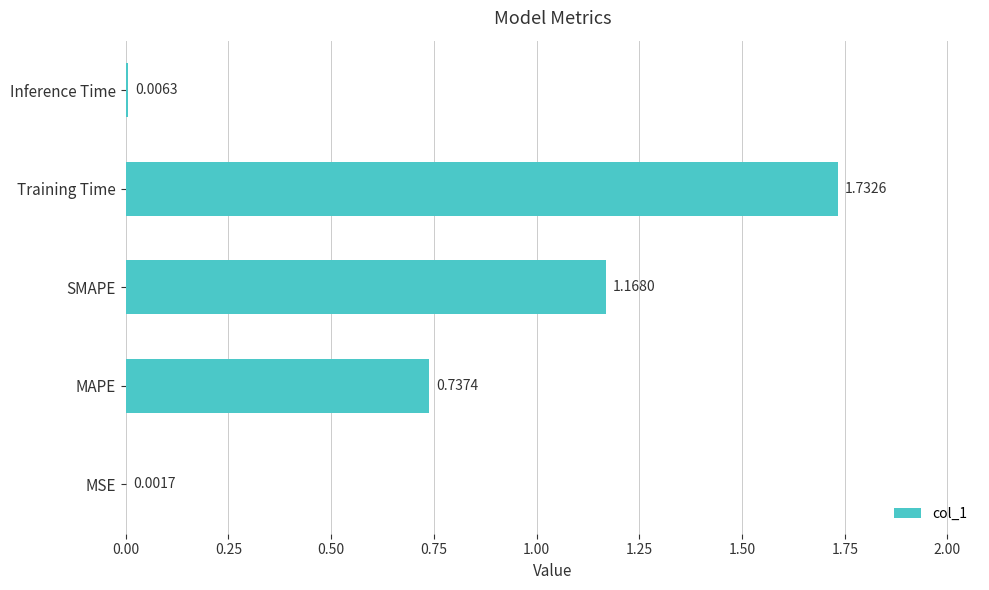

Between MAPE and Training Time, which is larger?

Training Time